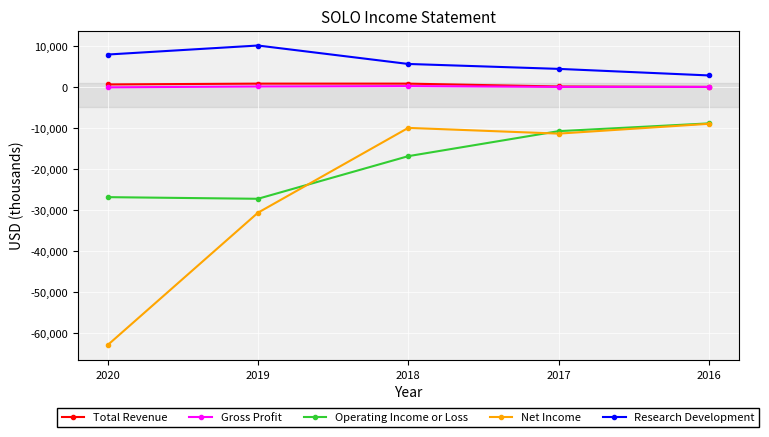

Which label corresponds to the smallest value in the chart?

2020